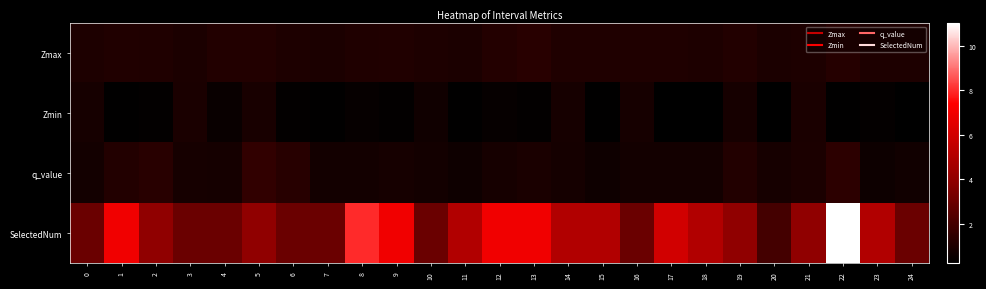

Between 14 and 17, which series saw the biggest shift?

SelectedNum